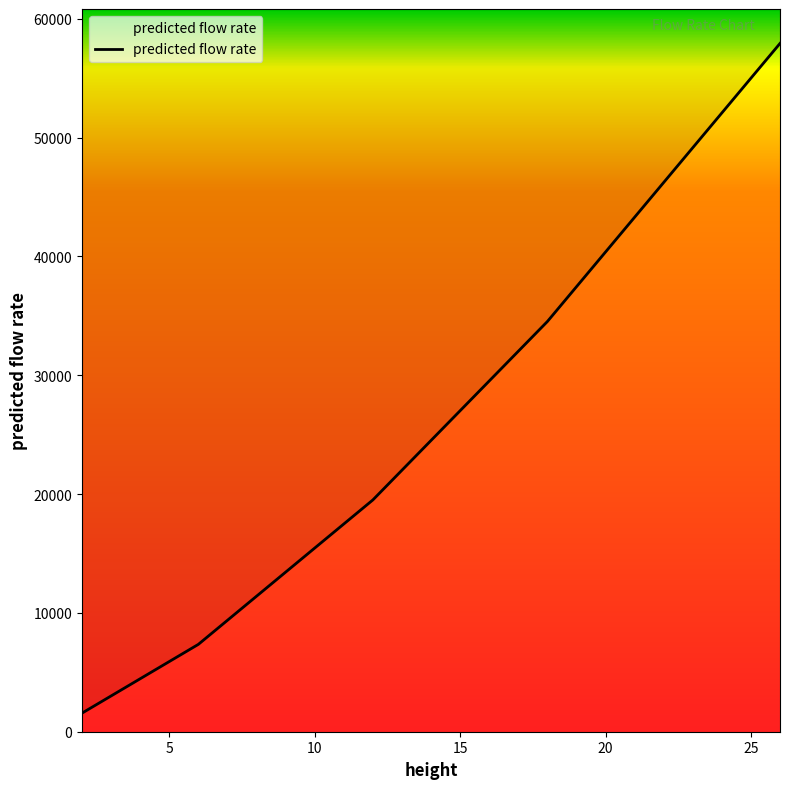

List the labels in order of value, largest first.

26, 18, 12, 6, 2